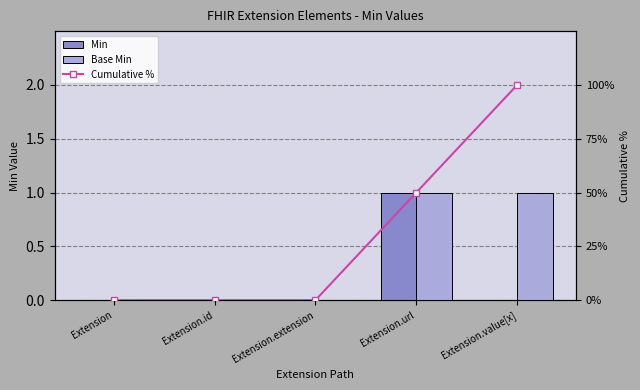

True or false: Min has a value of 0 at Extension.url.

False